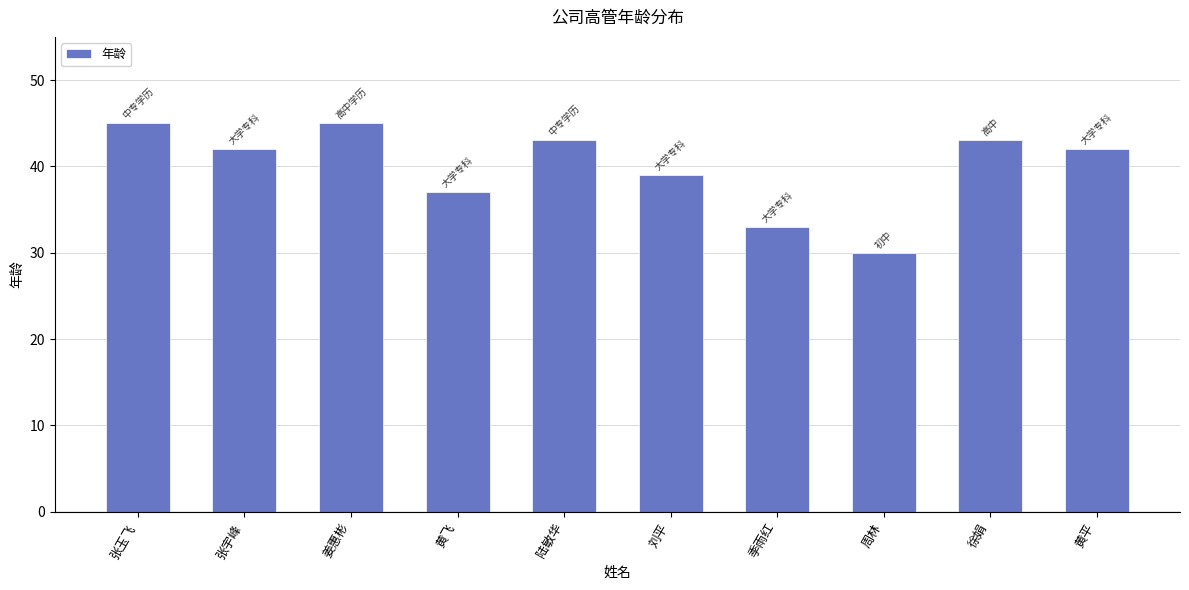

How many series are shown in this chart?

1